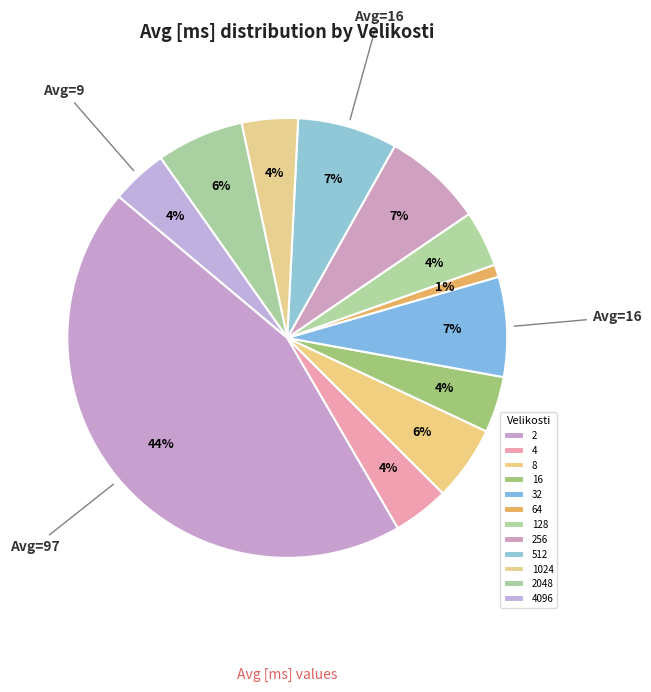

Count the number of slices in the pie.

12